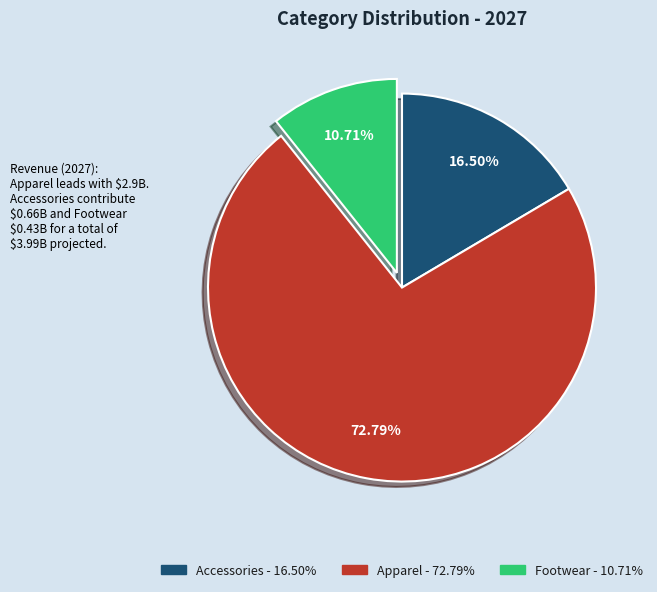

To the nearest percent, what is the average slice percentage?

33%